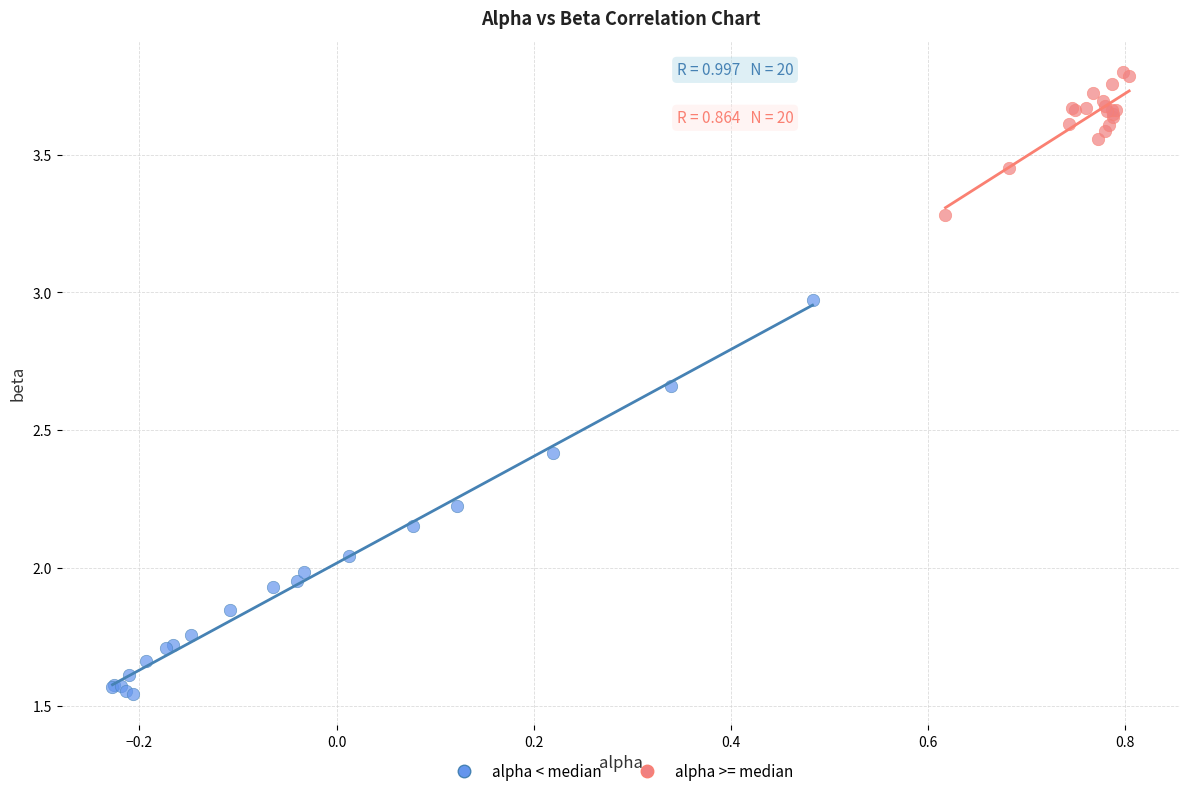

Which series has the widest spread of Y values?

alpha < median